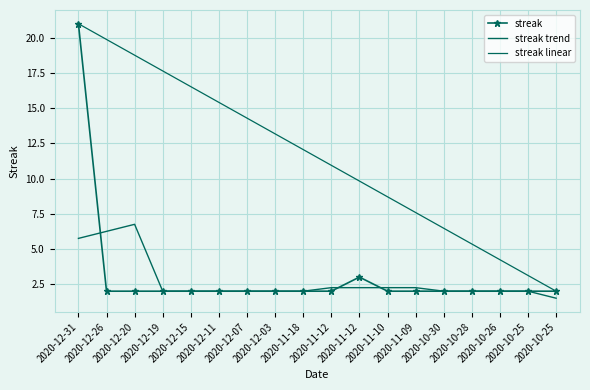

What is the sum of the streak values at 2020-11-12 and 2020-10-25?

5.0